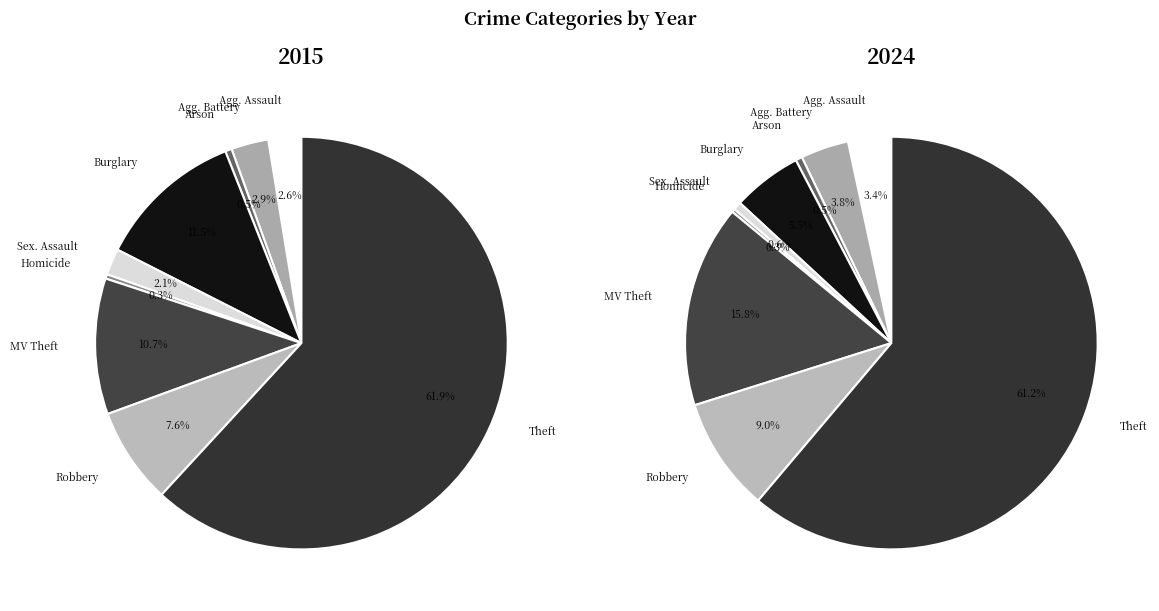

To the nearest percent, what is the difference between the largest and smallest slice percentages?

61%